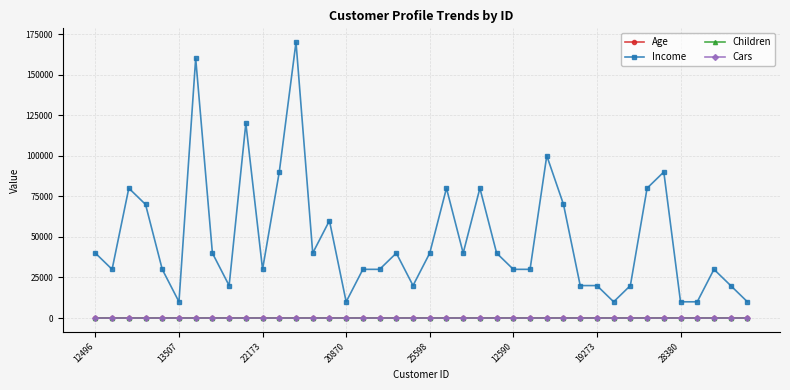

Is this an area chart (filled region under the line)?

No